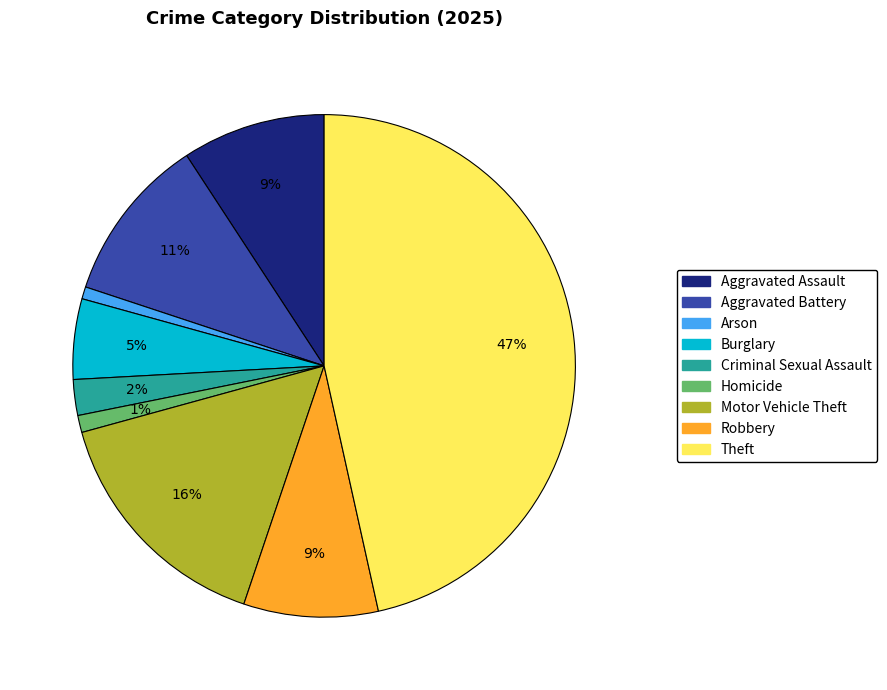

What is the ratio of the value at Motor Vehicle Theft to the value at Aggravated Battery?

1.5